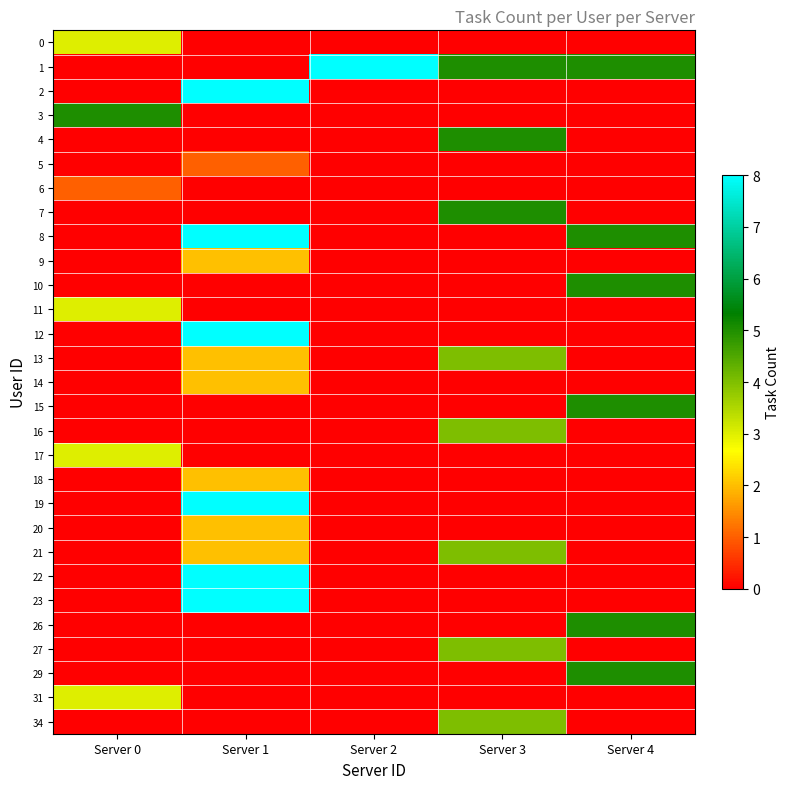

Reading left to right, transcribe all the data shown in this chart.

0: Server 0=3	Server 1=0	Server 2=0	Server 3=0	Server 4=0
1: Server 0=0	Server 1=0	Server 2=8	Server 3=5	Server 4=5
2: Server 0=0	Server 1=8	Server 2=0	Server 3=0	Server 4=0
3: Server 0=5	Server 1=0	Server 2=0	Server 3=0	Server 4=0
4: Server 0=0	Server 1=0	Server 2=0	Server 3=5	Server 4=0
5: Server 0=0	Server 1=1	Server 2=0	Server 3=0	Server 4=0
6: Server 0=1	Server 1=0	Server 2=0	Server 3=0	Server 4=0
7: Server 0=0	Server 1=0	Server 2=0	Server 3=5	Server 4=0
8: Server 0=0	Server 1=8	Server 2=0	Server 3=0	Server 4=5
9: Server 0=0	Server 1=2	Server 2=0	Server 3=0	Server 4=0
10: Server 0=0	Server 1=0	Server 2=0	Server 3=0	Server 4=5
11: Server 0=3	Server 1=0	Server 2=0	Server 3=0	Server 4=0
12: Server 0=0	Server 1=8	Server 2=0	Server 3=0	Server 4=0
13: Server 0=0	Server 1=2	Server 2=0	Server 3=4	Server 4=0
14: Server 0=0	Server 1=2	Server 2=0	Server 3=0	Server 4=0
15: Server 0=0	Server 1=0	Server 2=0	Server 3=0	Server 4=5
16: Server 0=0	Server 1=0	Server 2=0	Server 3=4	Server 4=0
17: Server 0=3	Server 1=0	Server 2=0	Server 3=0	Server 4=0
18: Server 0=0	Server 1=2	Server 2=0	Server 3=0	Server 4=0
19: Server 0=0	Server 1=8	Server 2=0	Server 3=0	Server 4=0
20: Server 0=0	Server 1=2	Server 2=0	Server 3=0	Server 4=0
21: Server 0=0	Server 1=2	Server 2=0	Server 3=4	Server 4=0
22: Server 0=0	Server 1=8	Server 2=0	Server 3=0	Server 4=0
23: Server 0=0	Server 1=8	Server 2=0	Server 3=0	Server 4=0
26: Server 0=0	Server 1=0	Server 2=0	Server 3=0	Server 4=5
27: Server 0=0	Server 1=0	Server 2=0	Server 3=4	Server 4=0
29: Server 0=0	Server 1=0	Server 2=0	Server 3=0	Server 4=5
31: Server 0=3	Server 1=0	Server 2=0	Server 3=0	Server 4=0
34: Server 0=0	Server 1=0	Server 2=0	Server 3=4	Server 4=0